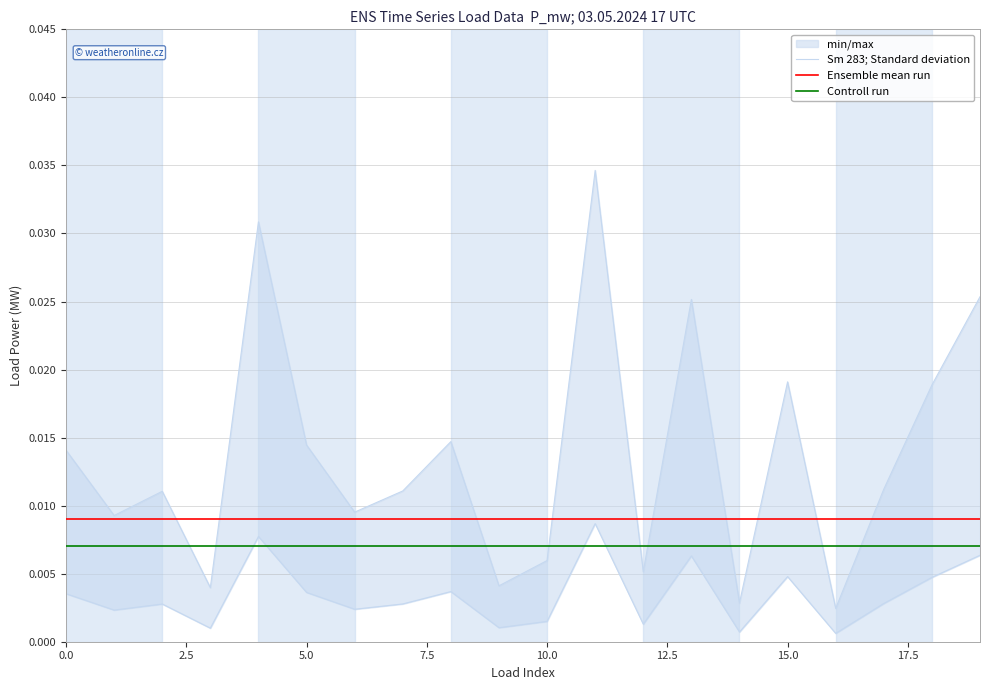

True or false: Ensemble mean run and Controll run intersect in this chart.

False